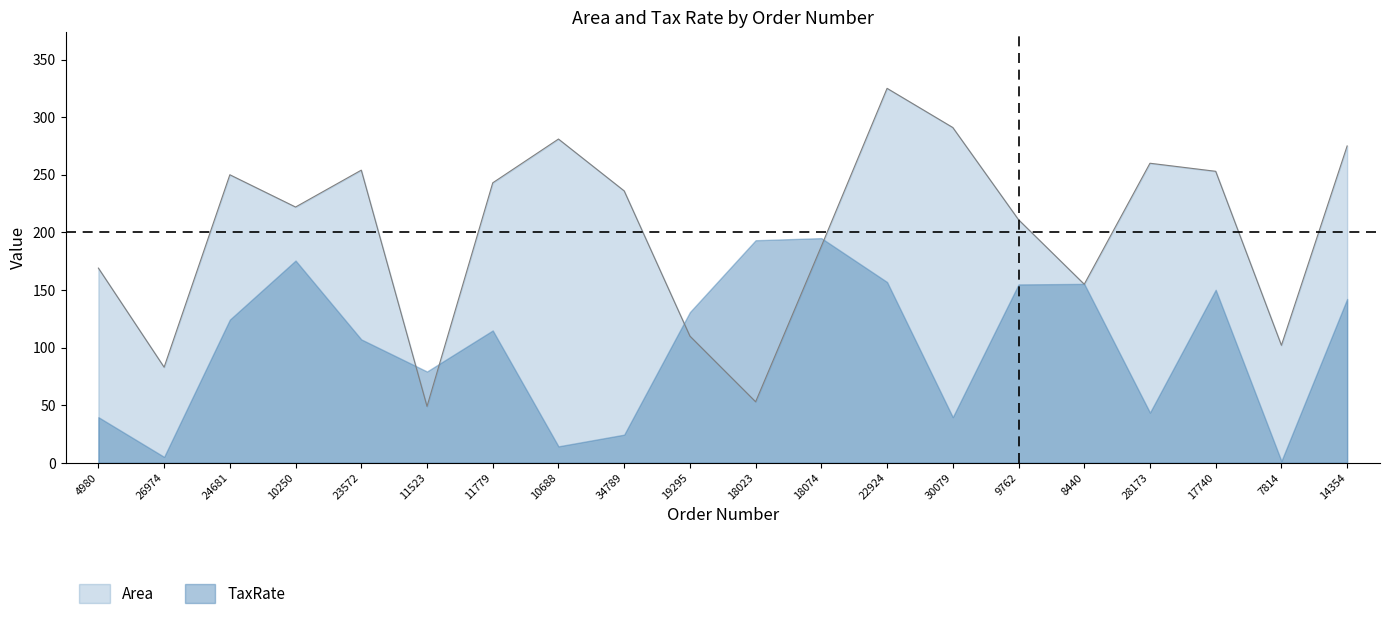

Does the chart display data point markers on the line(s)?

No